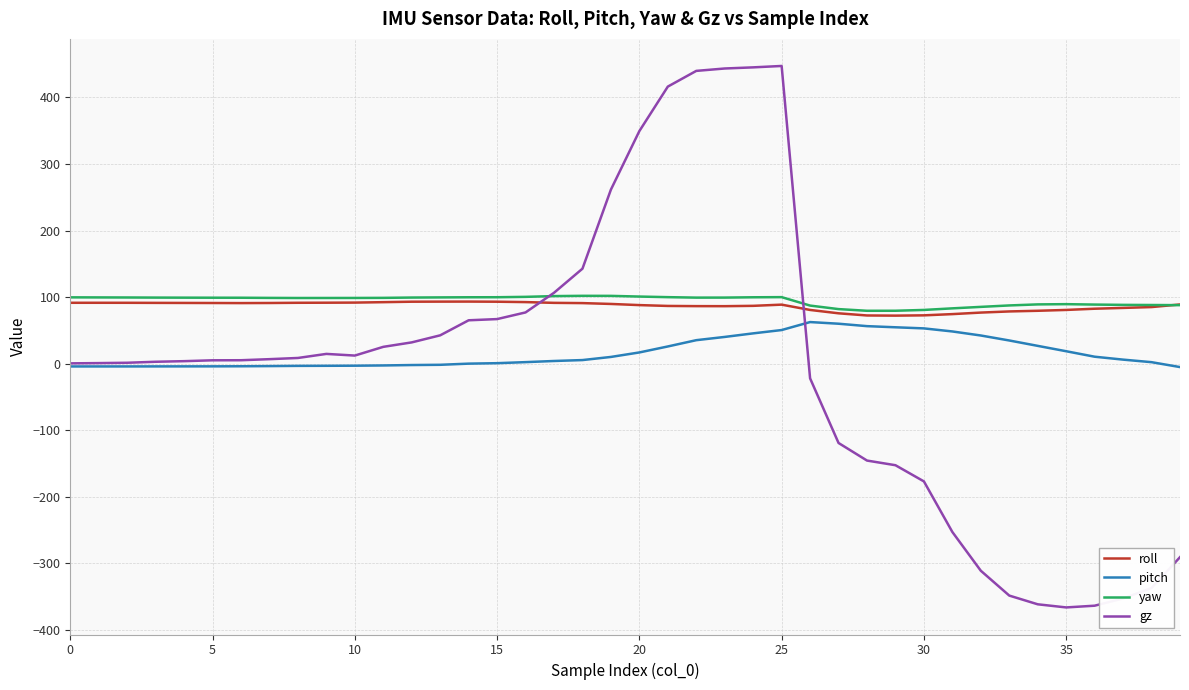

True or false: pitch and roll cross at least once.

False